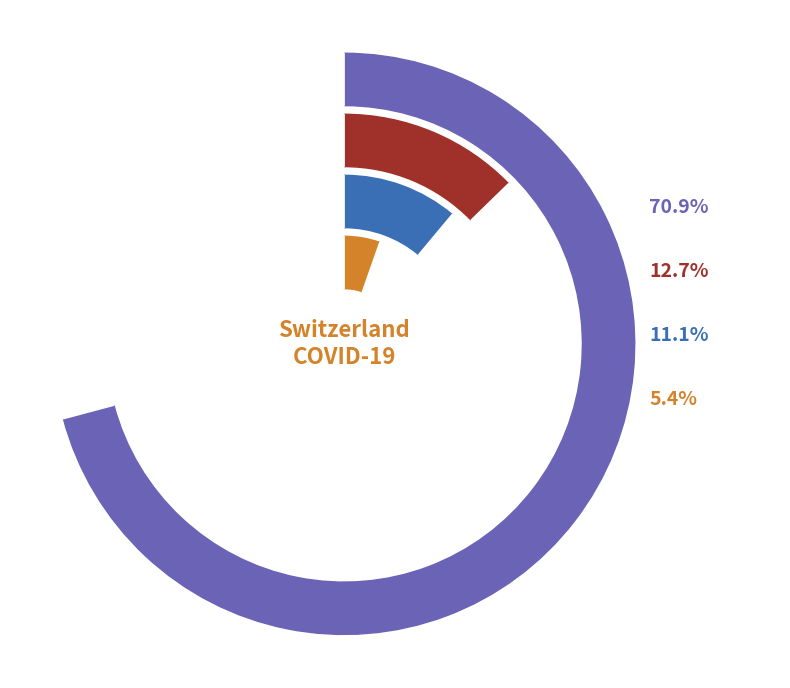

The 37 slice represents 19% of the pie. True or false?

False